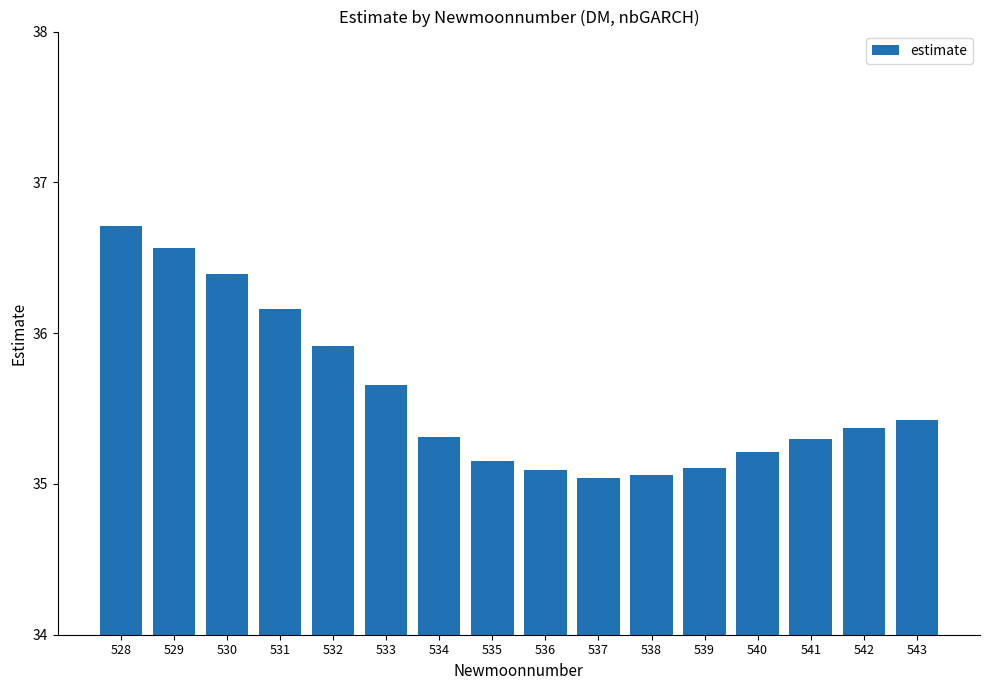

What is the difference between the maximum and minimum values?

1.7